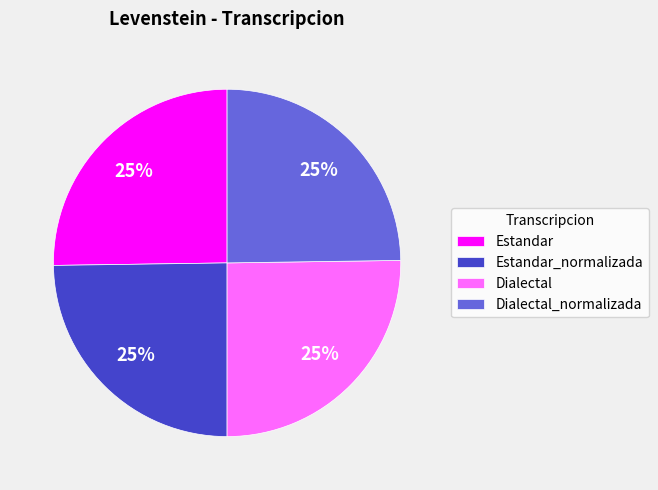

To the nearest percent, what is the combined percentage of Estandar_normalizada and Dialectal_normalizada?

50%